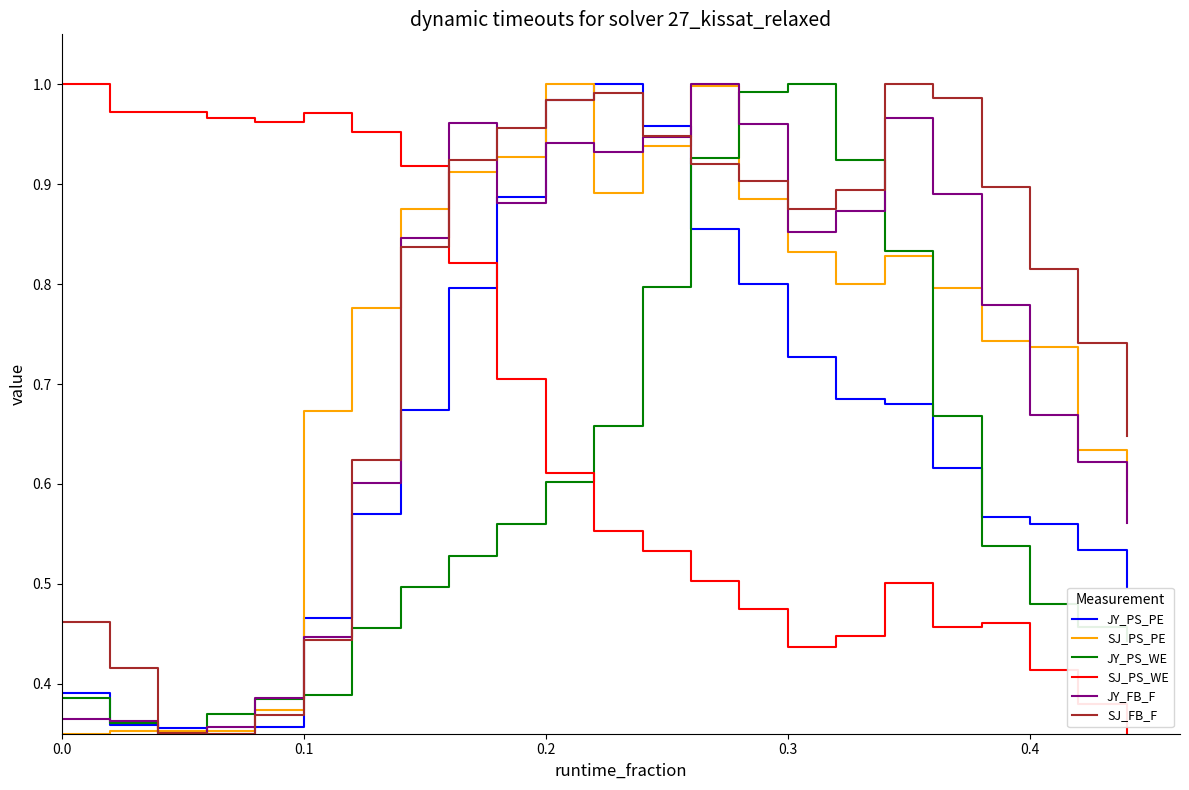

True or false: SJ_PS_WE and JY_PS_WE cross at least once.

True